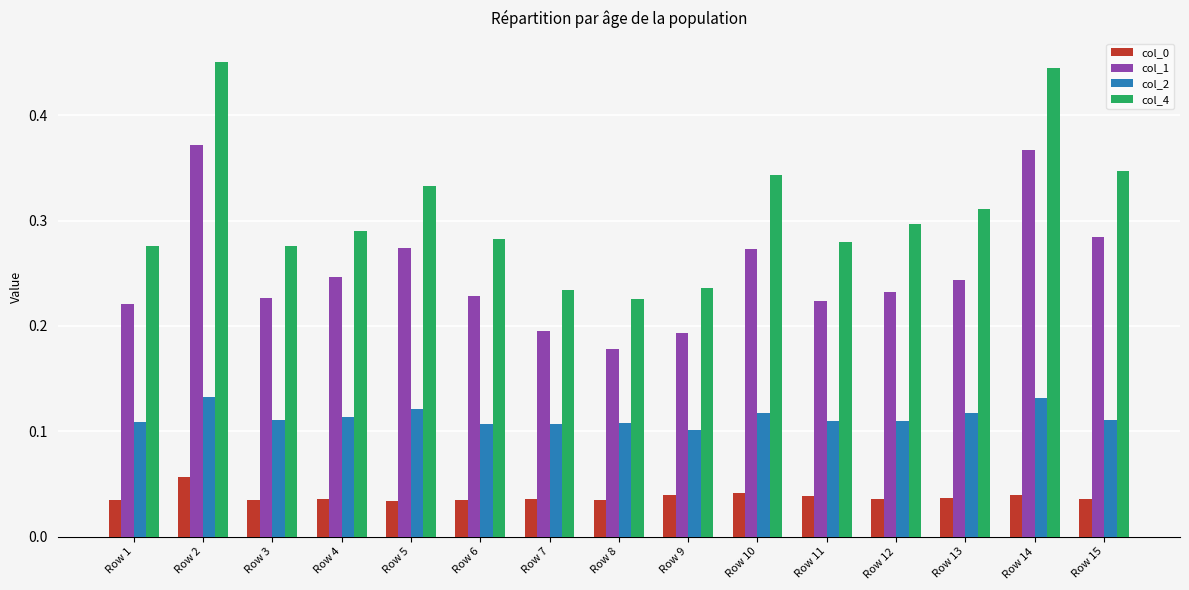

Which series changed the most between Row 2 and Row 15?

col_4